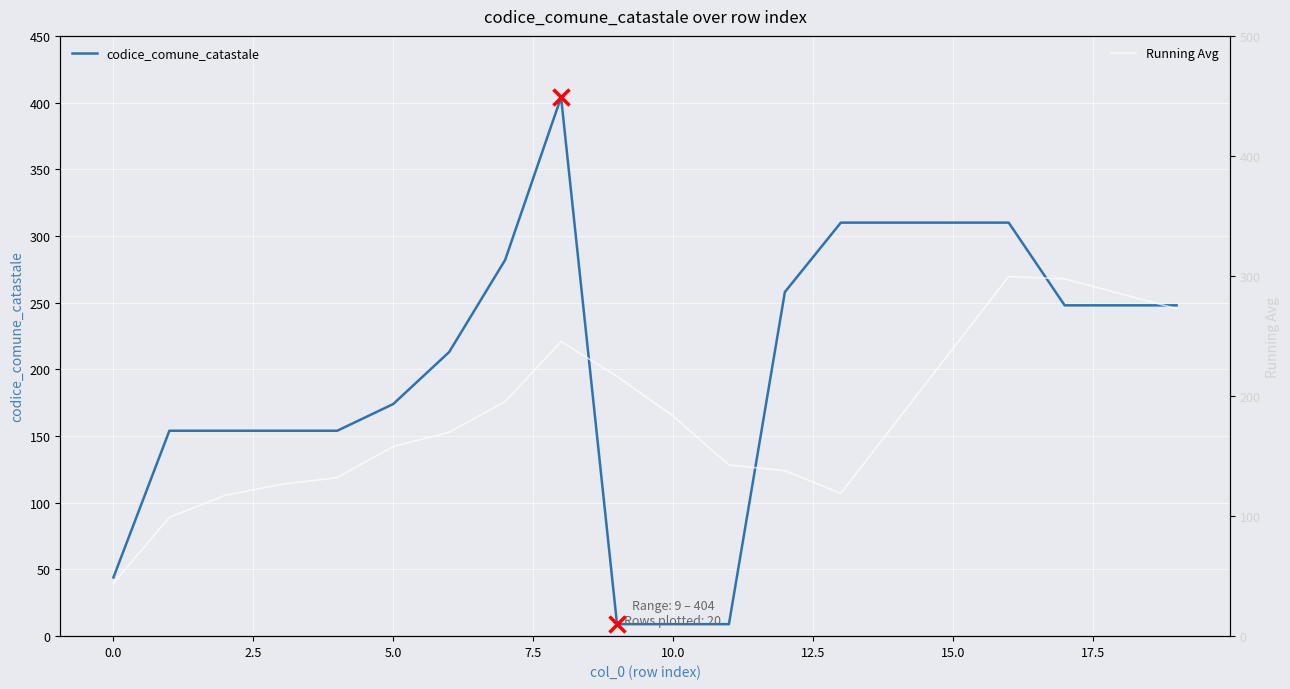

Between 11 and 14, which is larger?

14